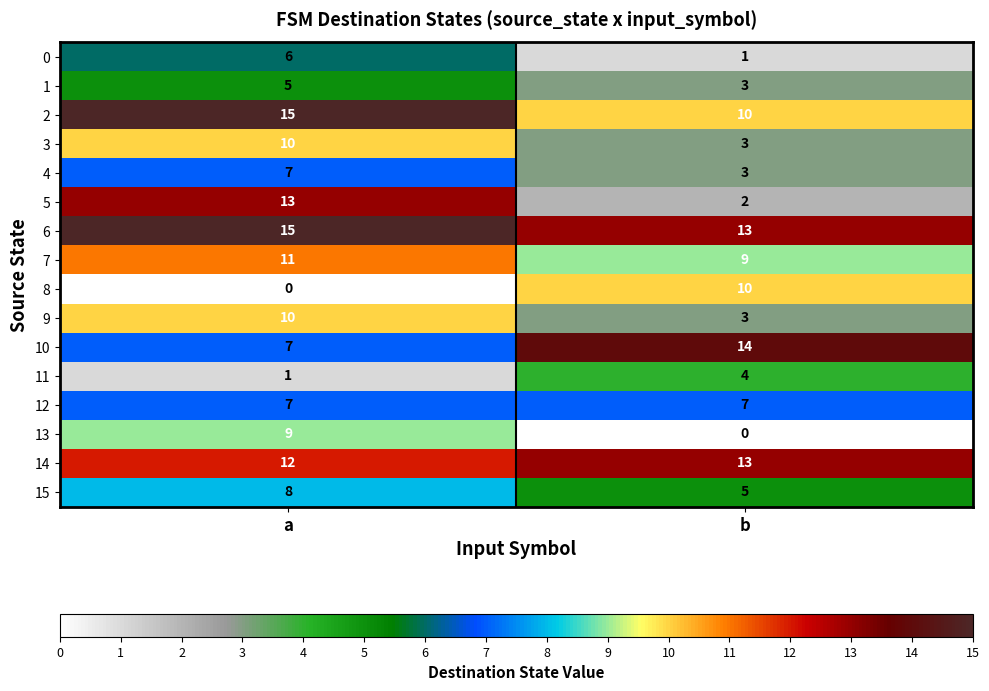

Rank the categories by 6 value from highest to lowest.

a, b